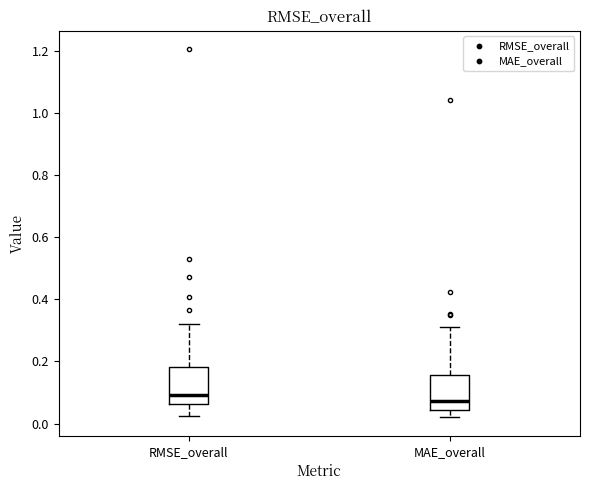

Reading left to right, transcribe this box plot: for each box, give where its median line is, the range the box spans, and where its two whiskers end, as read against the y-axis. The values are not printed on the chart, so give them approximately, as read against the axis.

RMSE_overall: median 0.10, box 0.06 to 0.18, whiskers 0.02 to 0.32
MAE_overall: median 0.08, box 0.04 to 0.16, whiskers 0.02 to 0.32